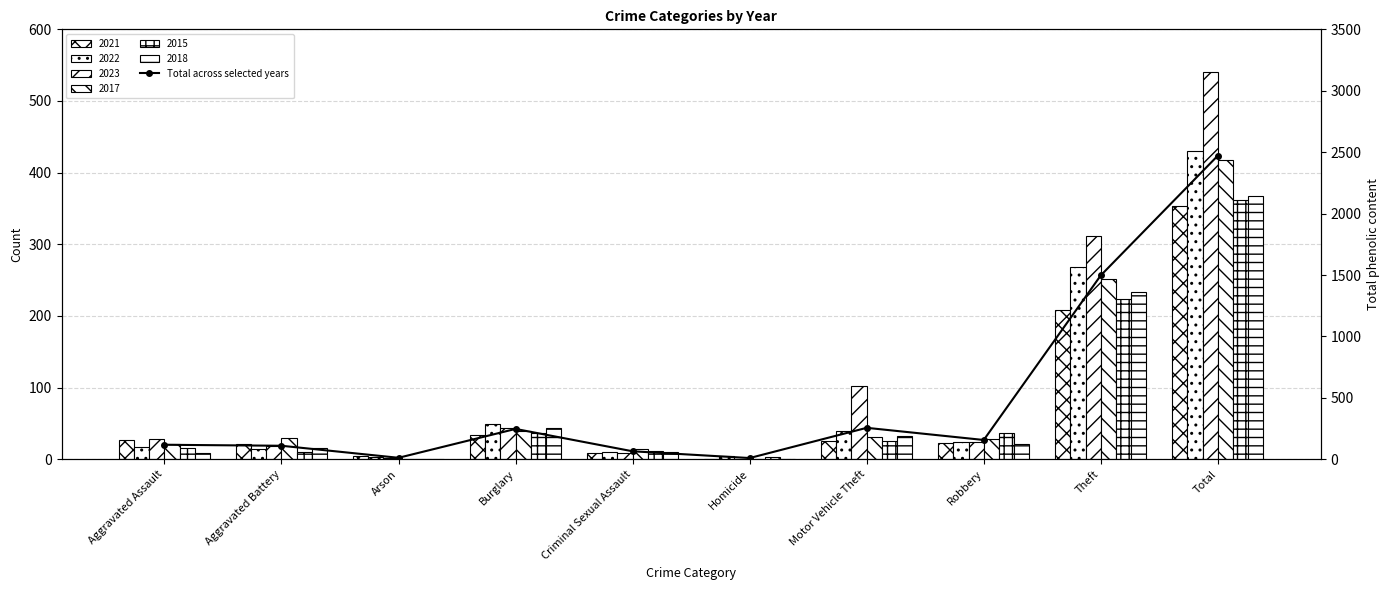

What is the ratio of the value at Theft to the value at Motor Vehicle Theft?

5.8